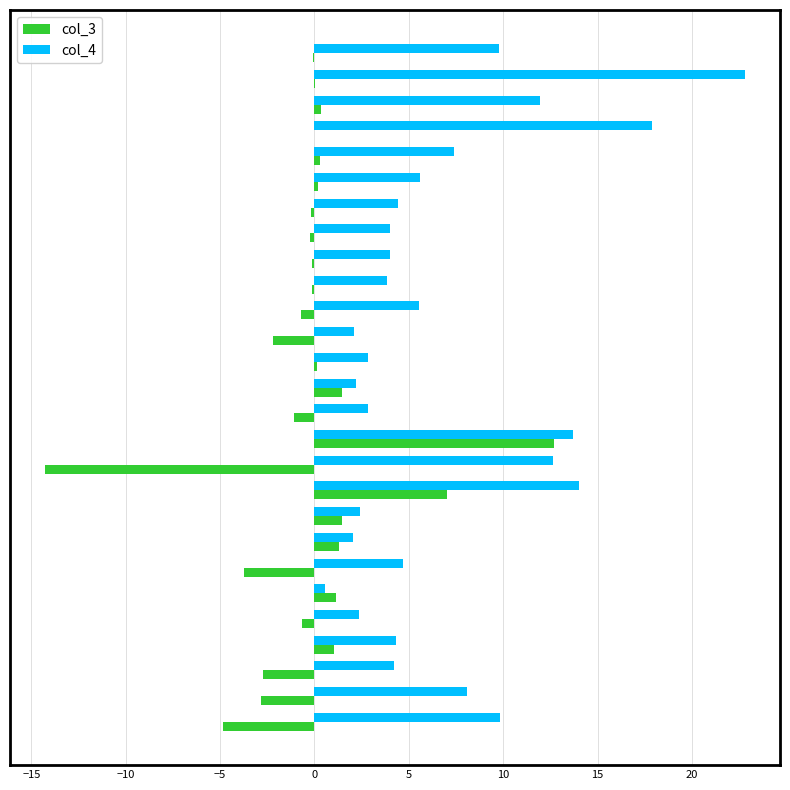

What is the maximum value shown in the chart?

22.8